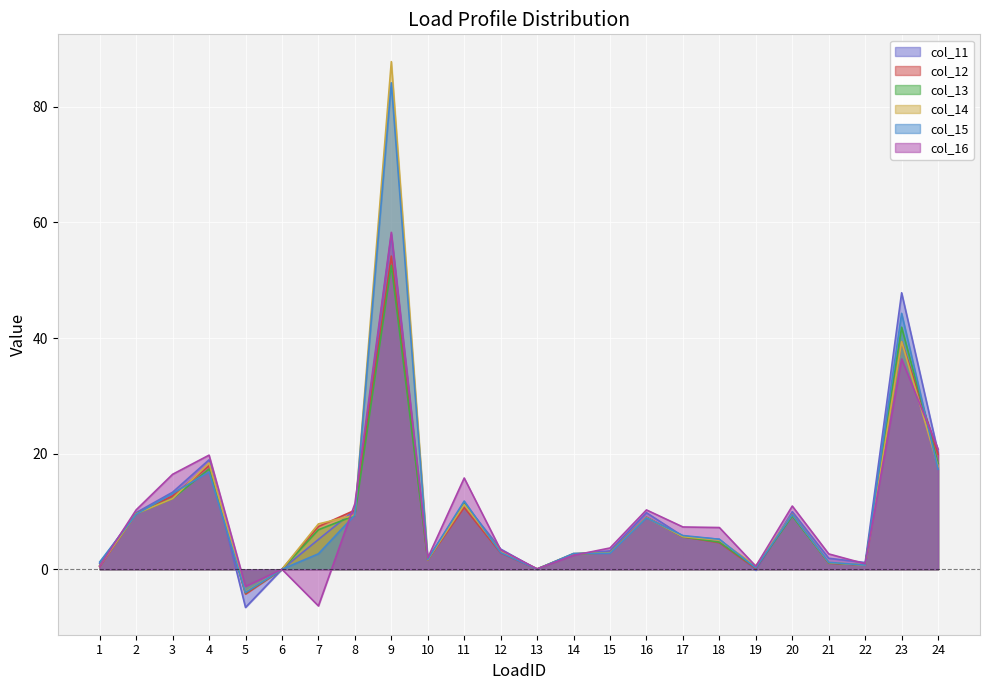

Which series has the largest total across all categories?

col_14